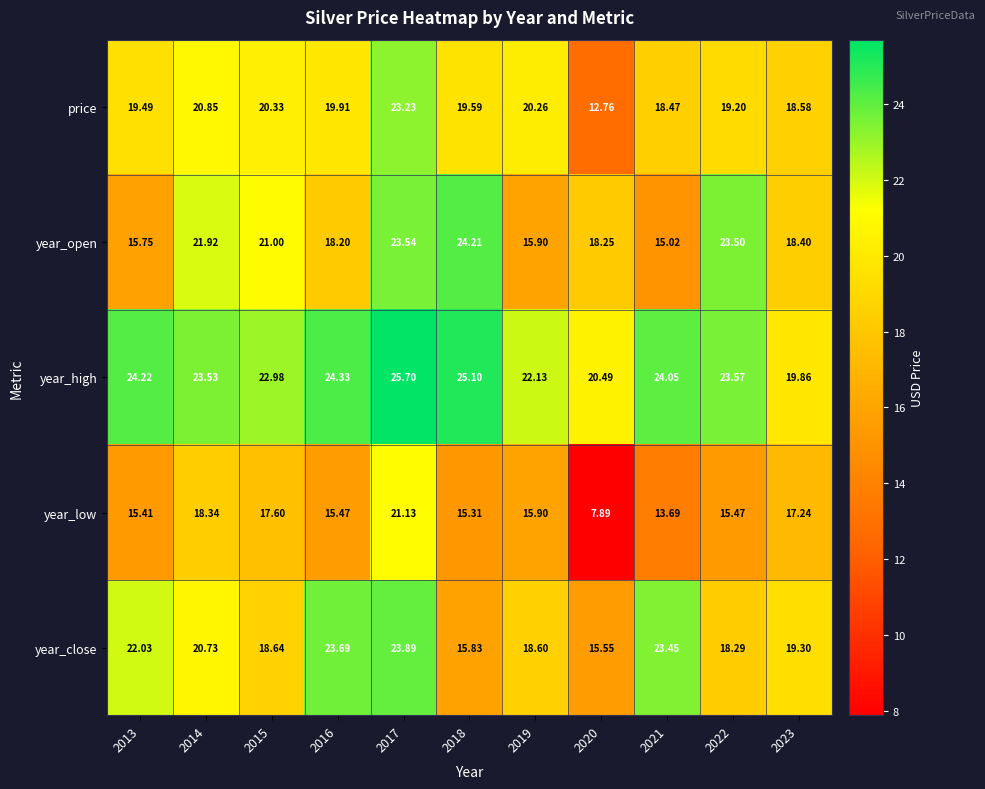

Which series has the widest spread of values?

year_low